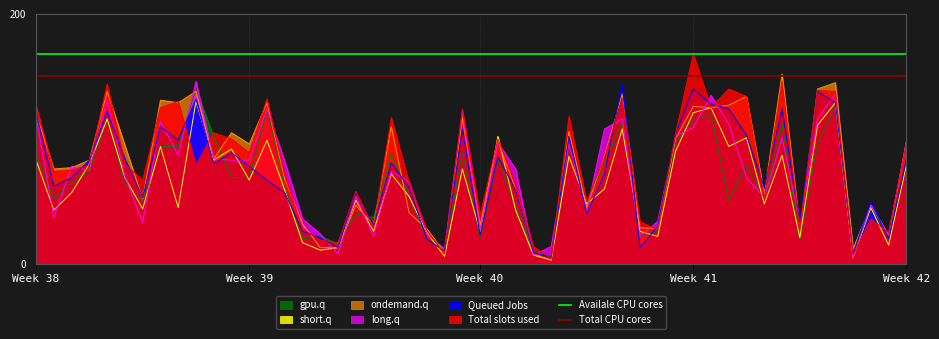

The value of Availale CPU cores at Week 39 is 168. True or false?

True